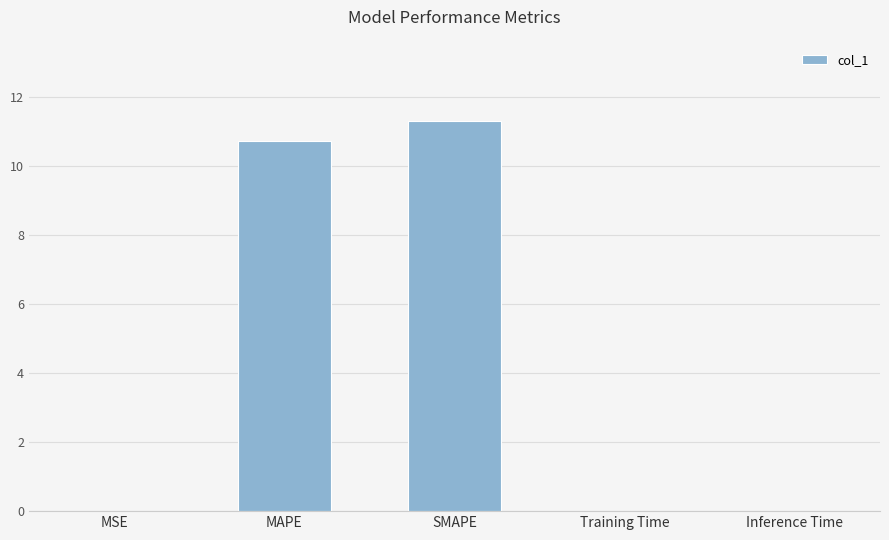

What is the ratio of the value at MAPE to the value at SMAPE?

0.9